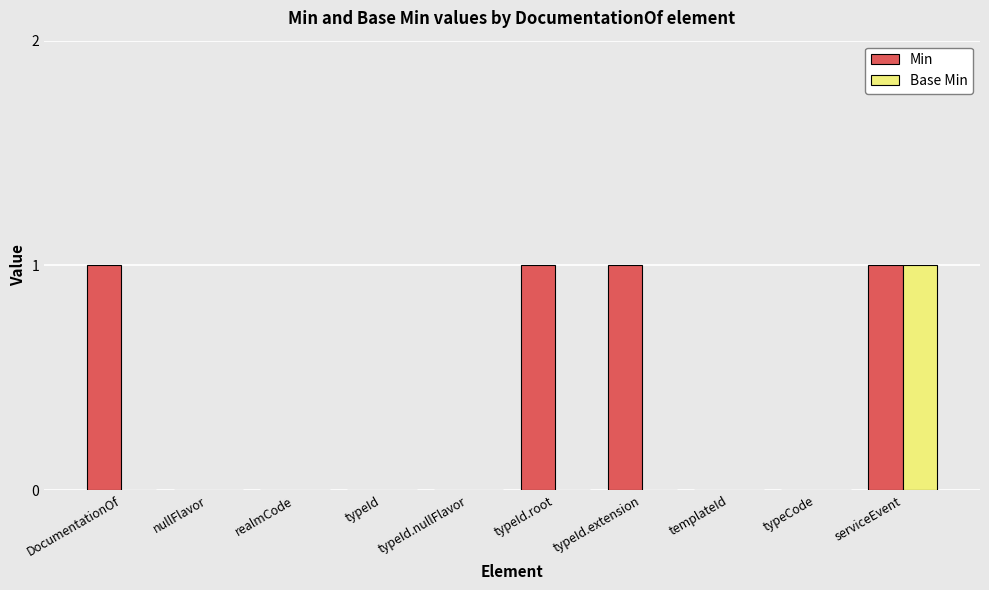

Which series changed the most between DocumentationOf and templateId?

Min